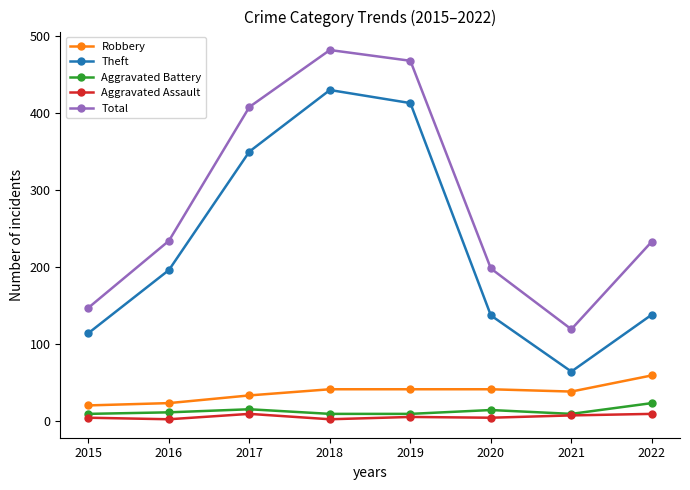

What is the value of the Total point at the 4th from the left?

482